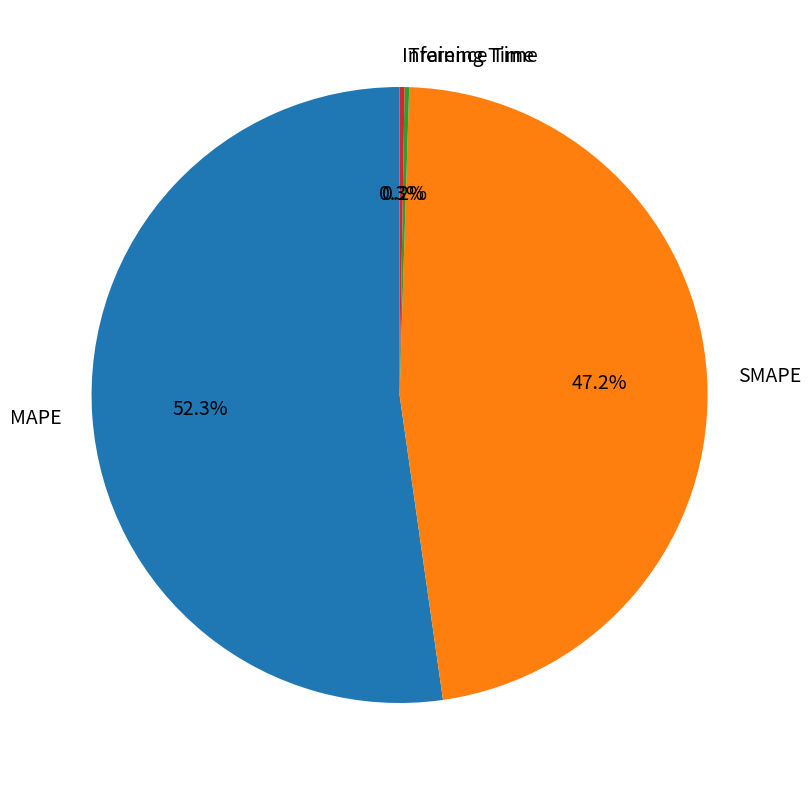

To the nearest percent, what is the average slice percentage?

25%